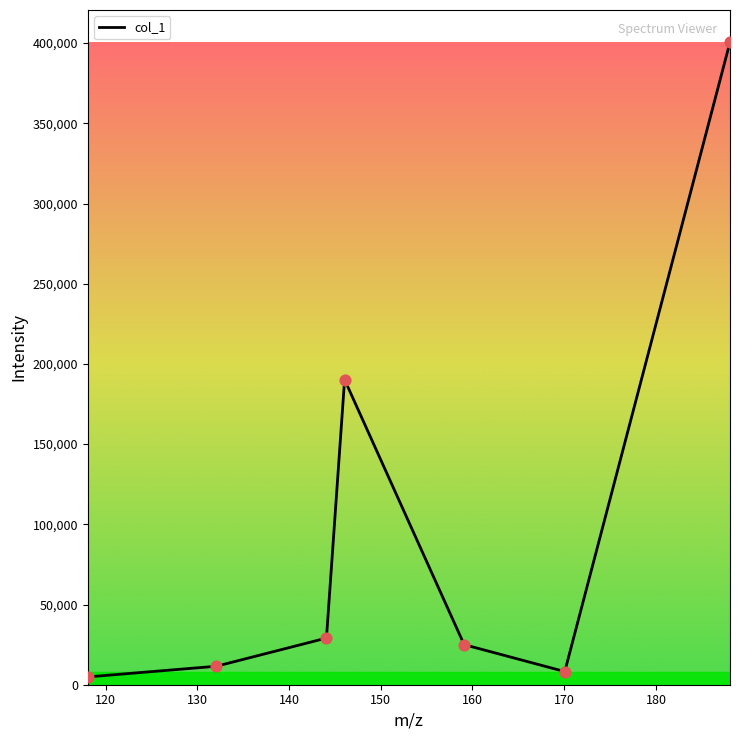

True or false: there are more than 0 points higher than both neighbors.

True